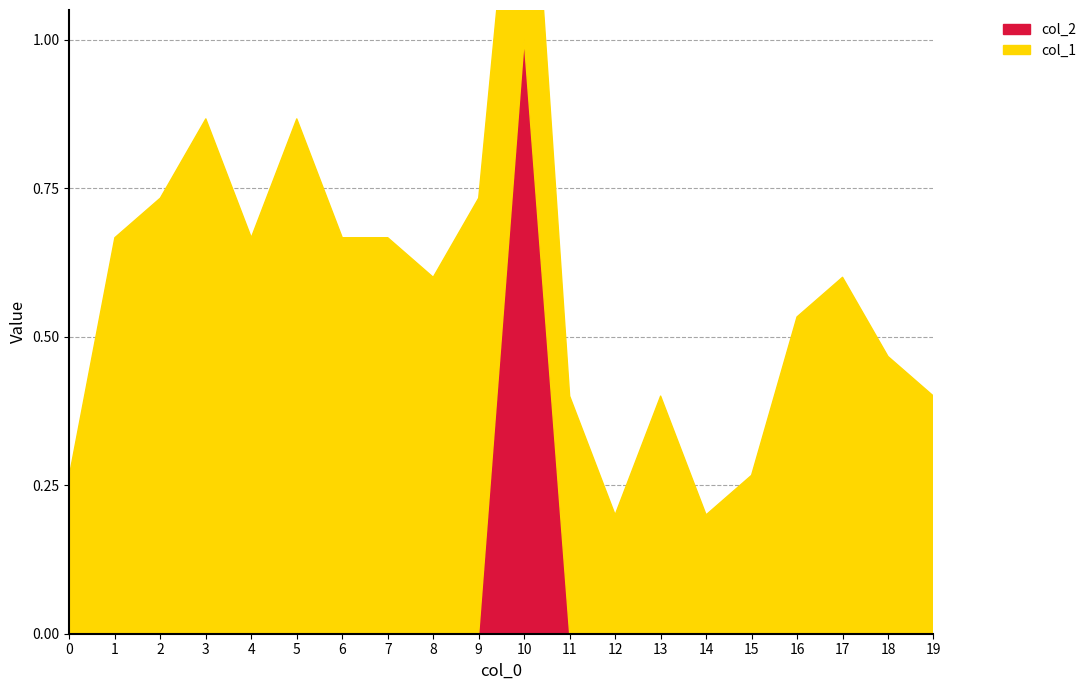

At which category does col_2 reach its first local peak?

10